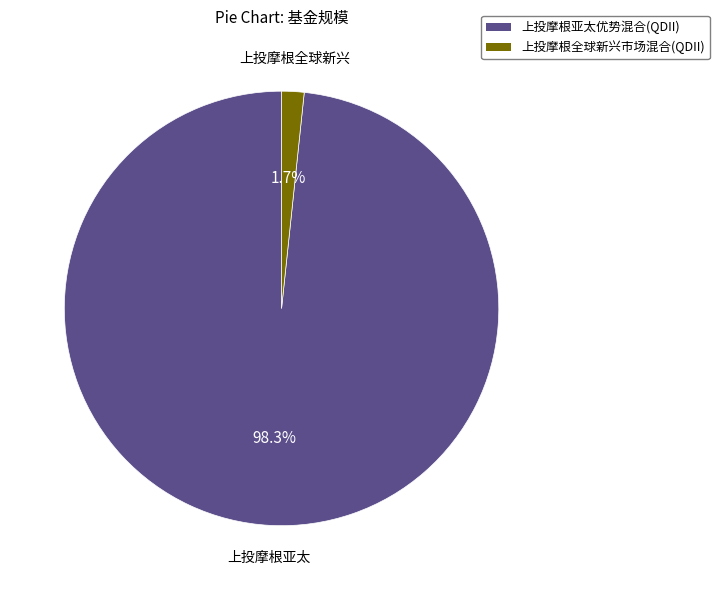

The 上投摩根亚太优势混合(QDII) slice represents 98% of the pie. True or false?

True